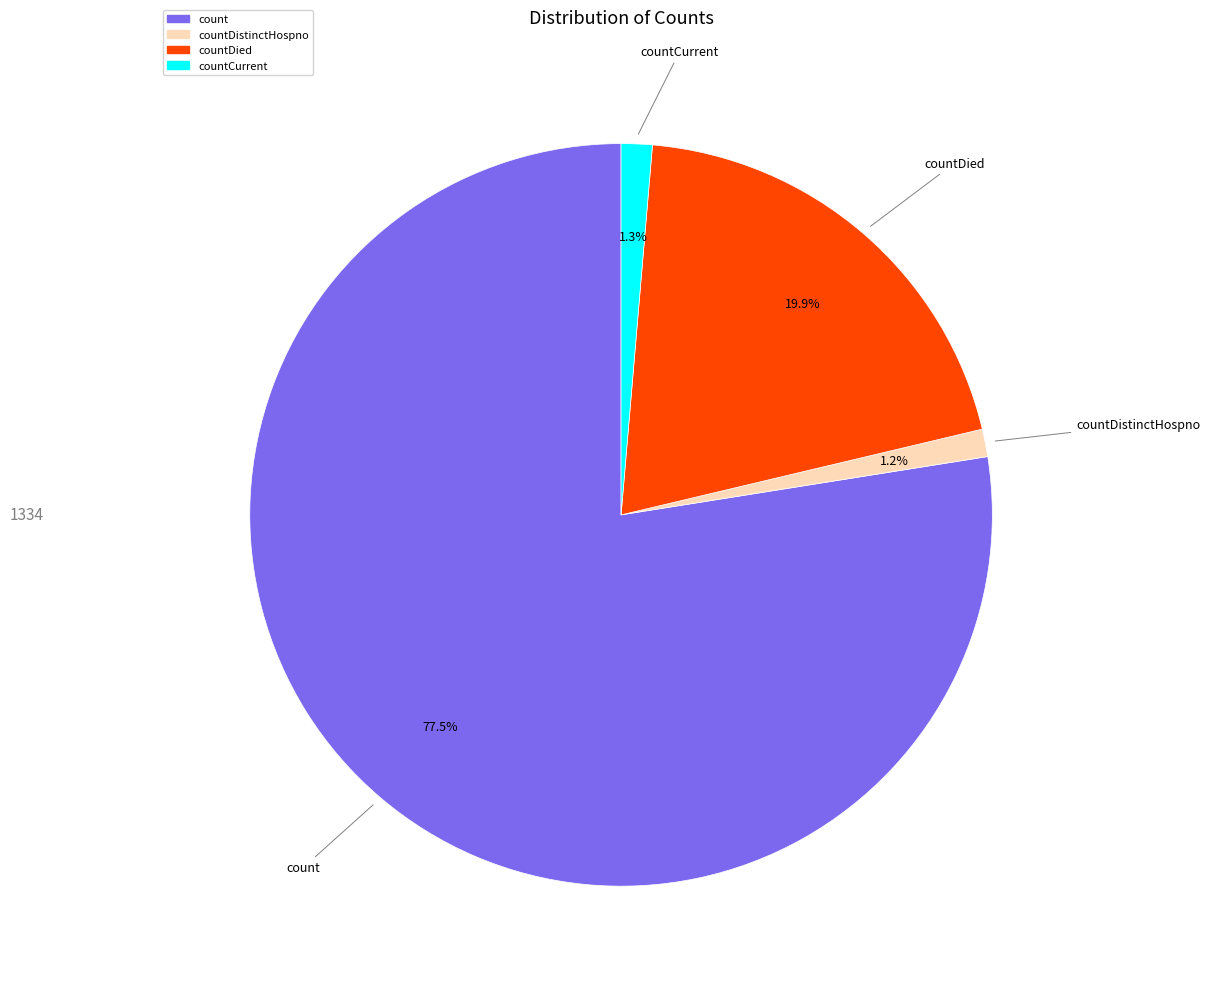

Is there any slice that represents more than half of the pie?

Yes